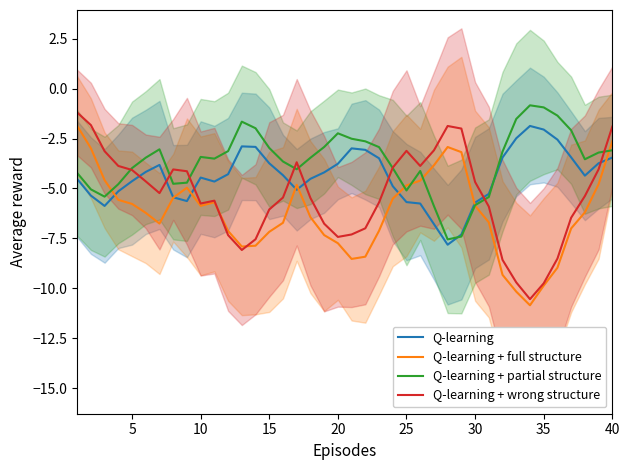

Which series has the largest total across all categories?

Q-learning + partial structure